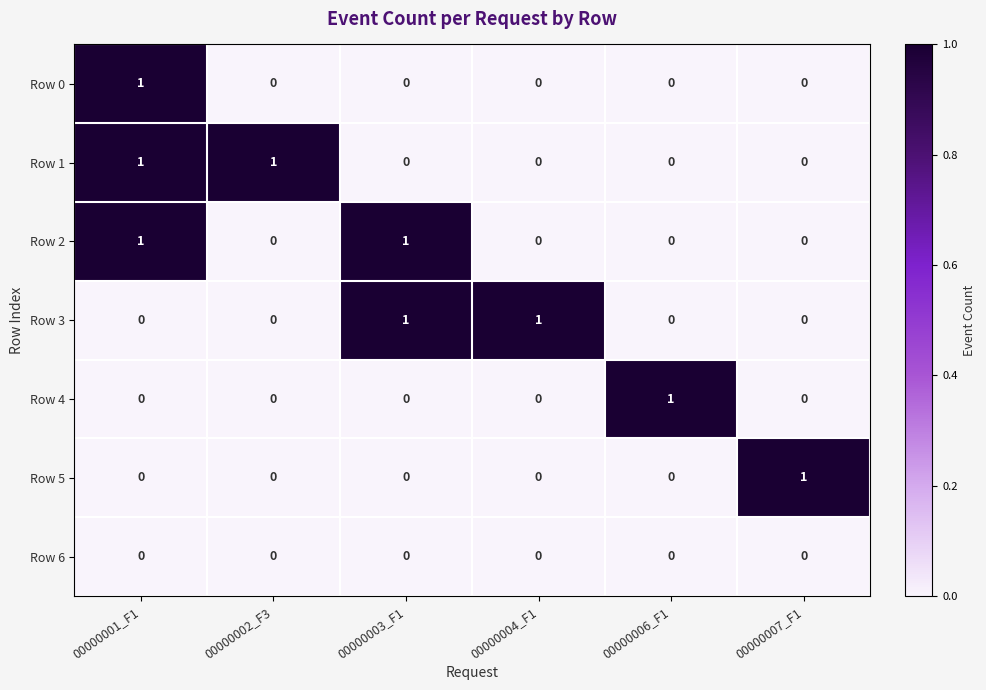

Count the Row 3 values in the range 0 to 1.

6